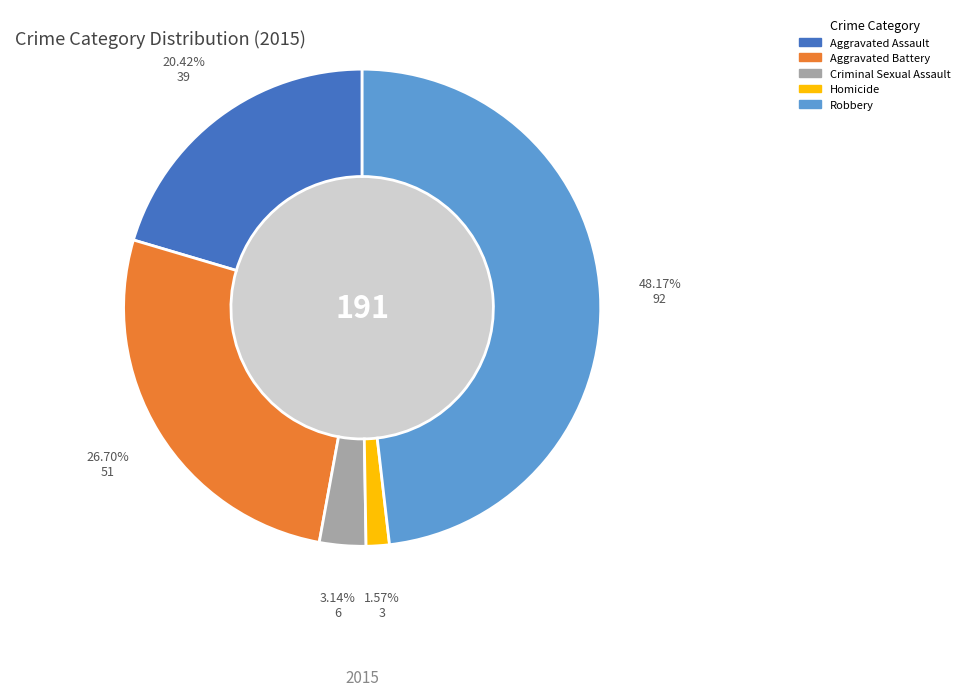

Which category has the biggest portion of the pie?

Robbery